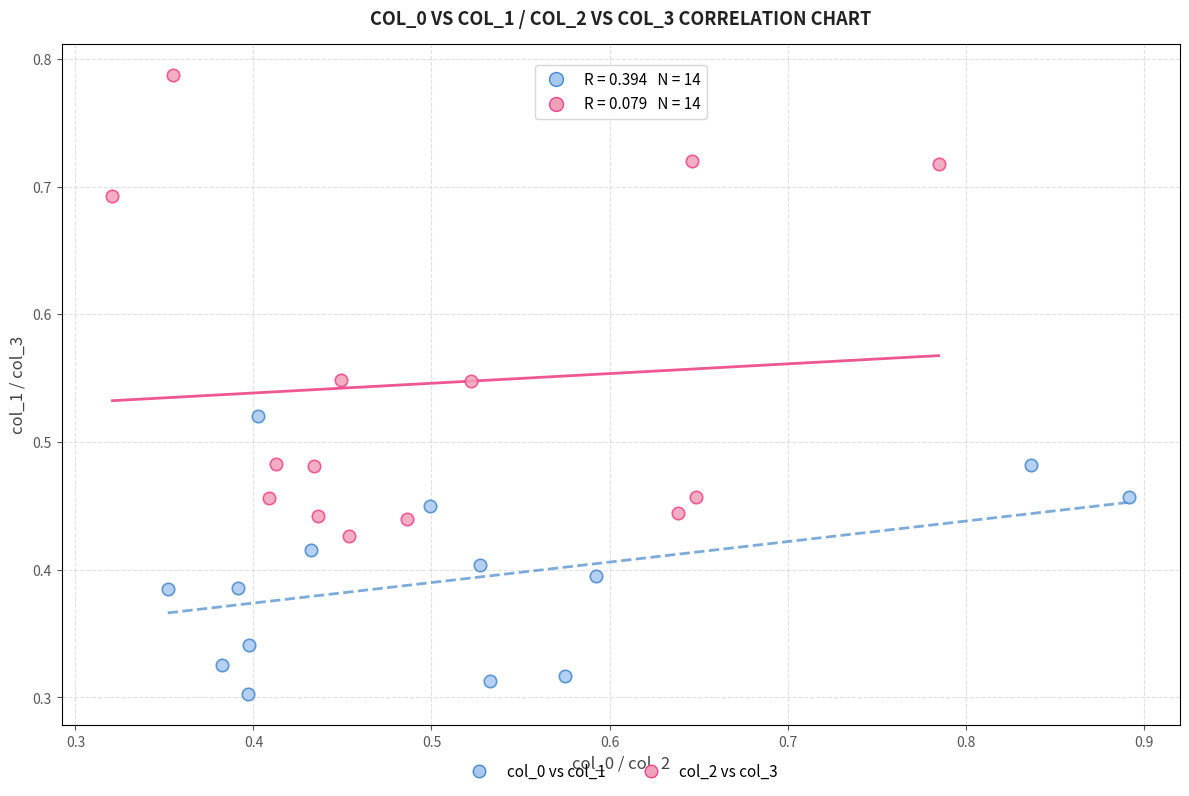

Which series contains the highest Y value?

col_2 vs col_3